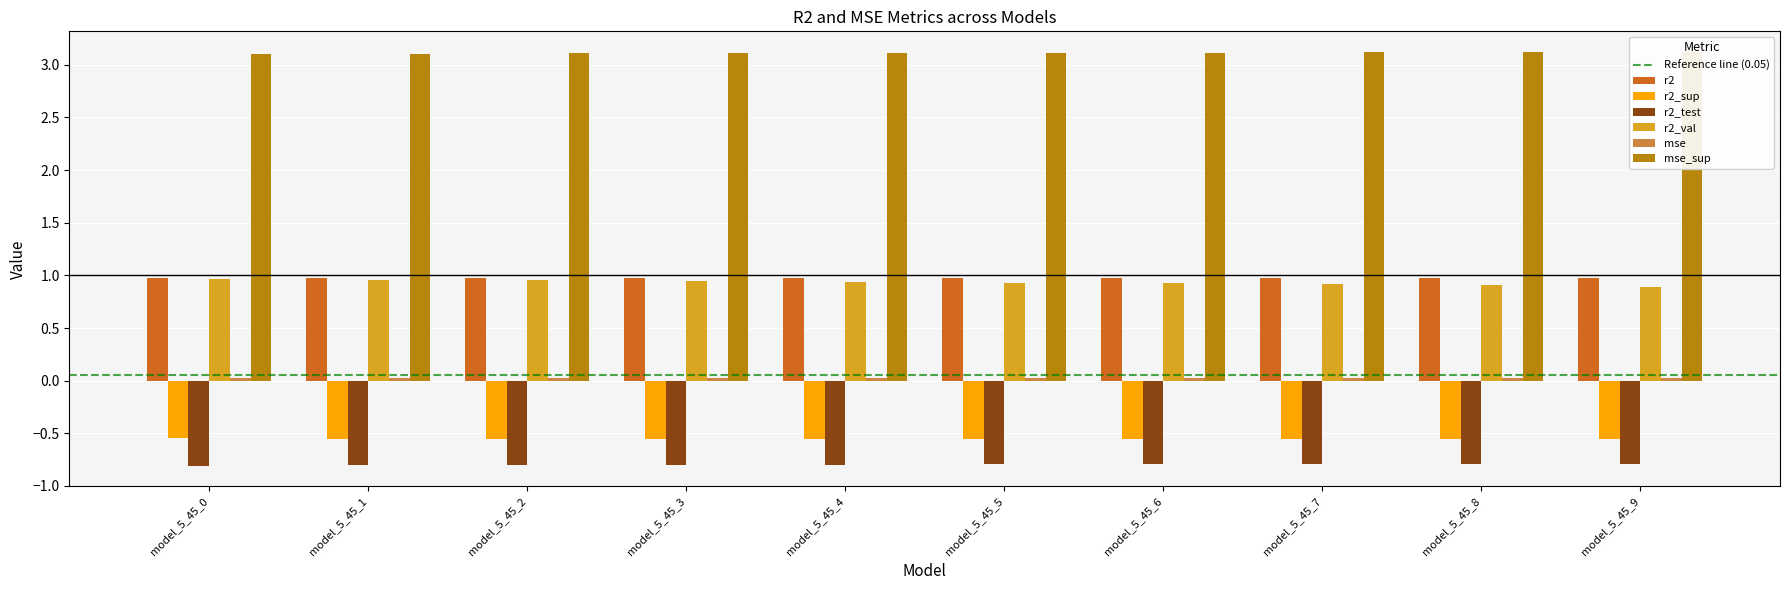

Reading right to left, extract all data points from this chart.

r2: 1.0	1.0	1.0	1.0	1.0	1.0	1.0	1.0	1.0	1.0
r2_sup: -0.6	-0.6	-0.6	-0.6	-0.6	-0.6	-0.6	-0.6	-0.5	-0.5
r2_test: -0.8	-0.8	-0.8	-0.8	-0.8	-0.8	-0.8	-0.8	-0.8	-0.8
r2_val: 0.9	0.9	0.9	0.9	0.9	0.9	0.9	1.0	1.0	1.0
mse: 0.0	0.0	0.0	0.0	0.0	0.0	0.0	0.0	0.0	0.0
mse_sup: 3.1	3.1	3.1	3.1	3.1	3.1	3.1	3.1	3.1	3.1